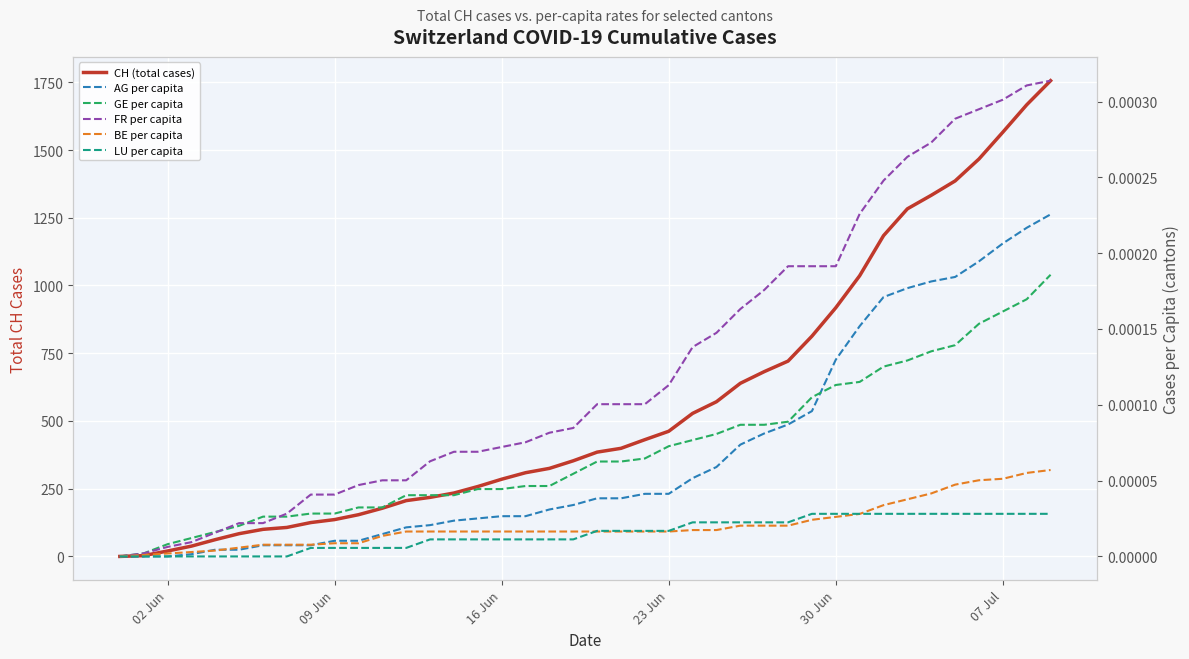

Does the chart display data point markers on the line(s)?

No